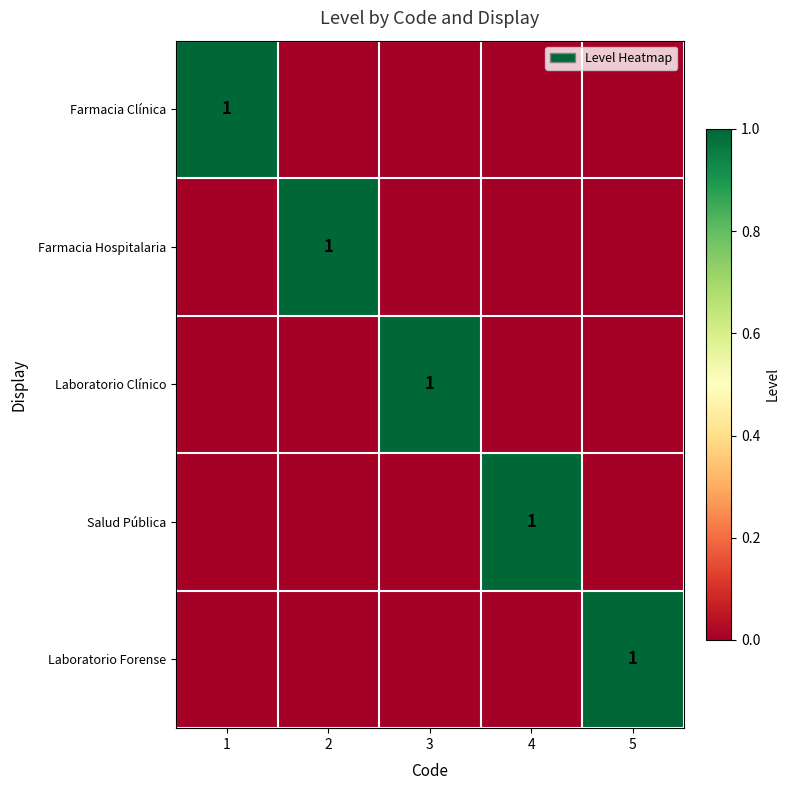

The value of Salud Pública at 4 is 1. True or false?

True